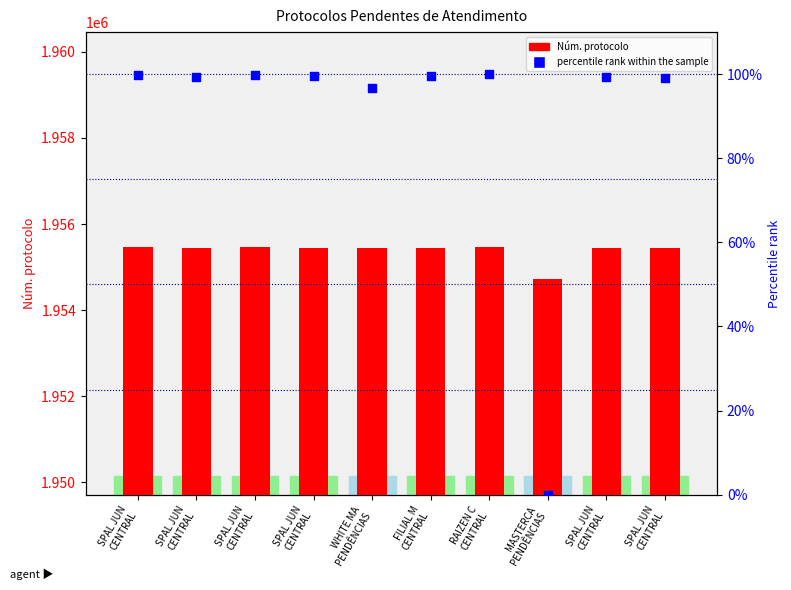

What are all the series names shown in the legend?

Núm. protocolo, percentile rank within the sample